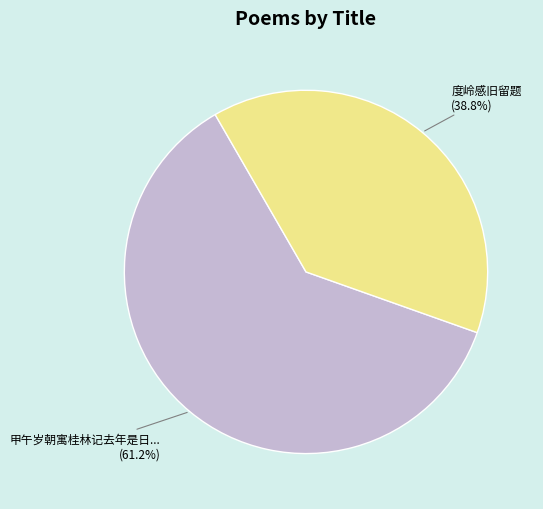

Is there any slice that represents more than half of the pie?

Yes